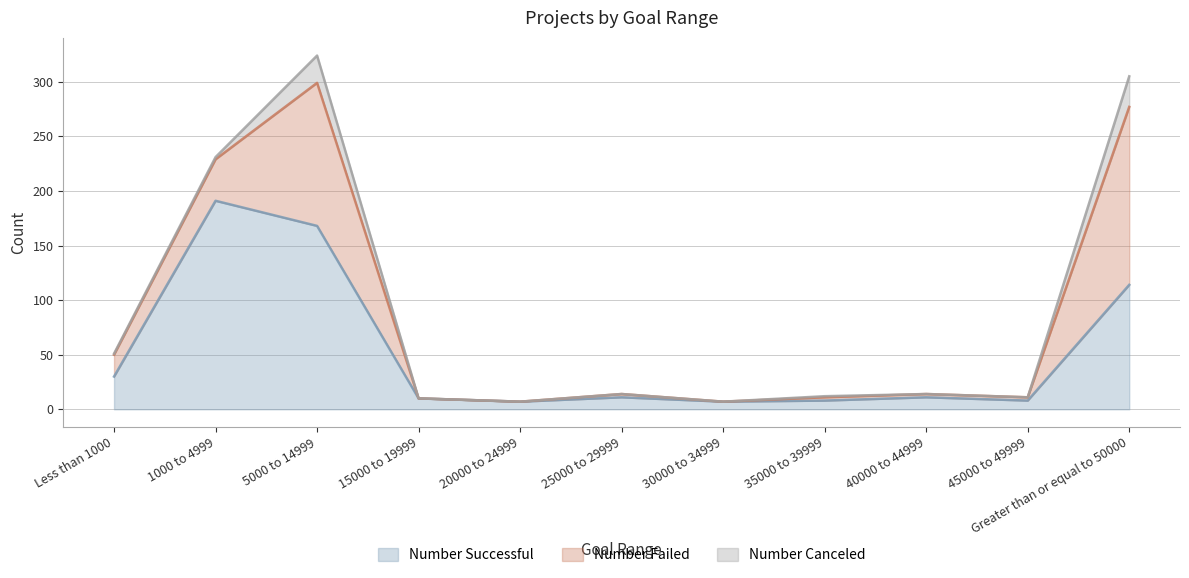

What is the difference between the second highest and second lowest values in the Number Successful series?

161